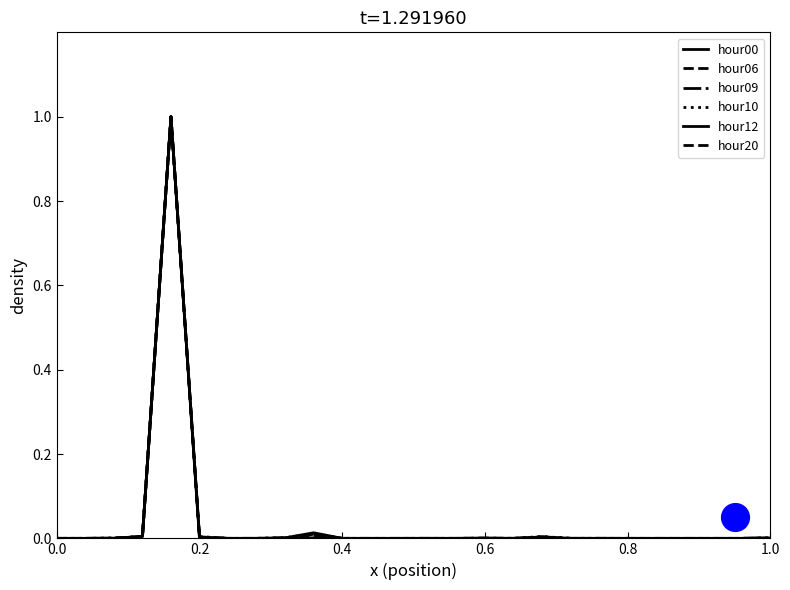

Which series reaches the minimum Y coordinate?

hour00